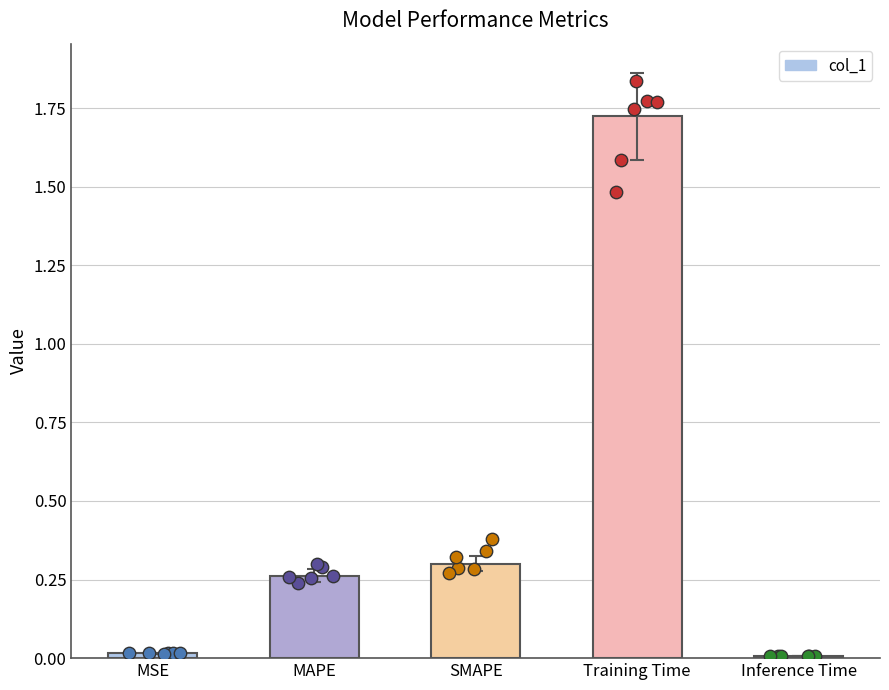

What is the change in value from MAPE to Training Time?

+1.5